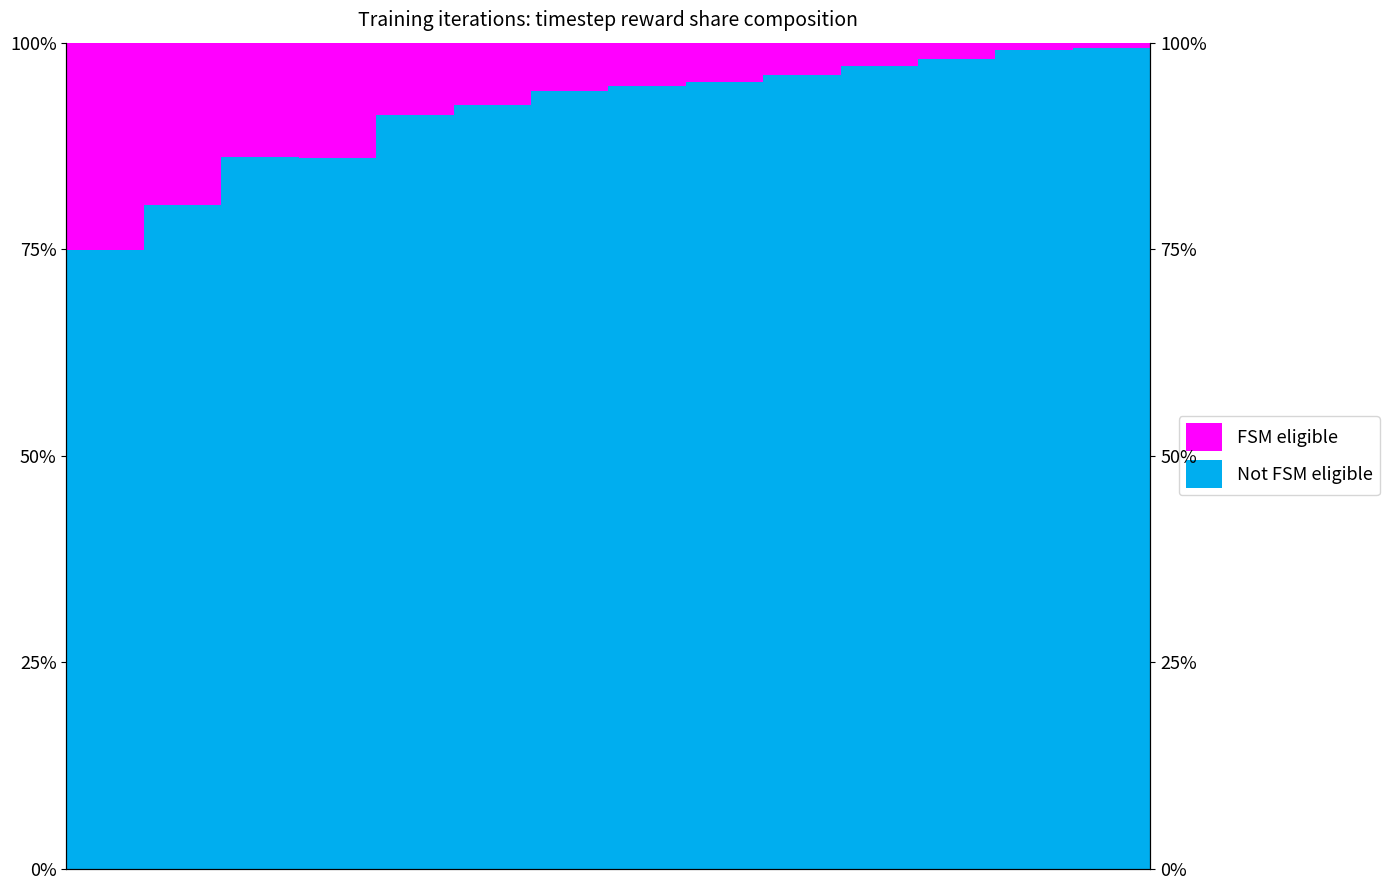

What is the difference between the second highest and second lowest values?

19.1